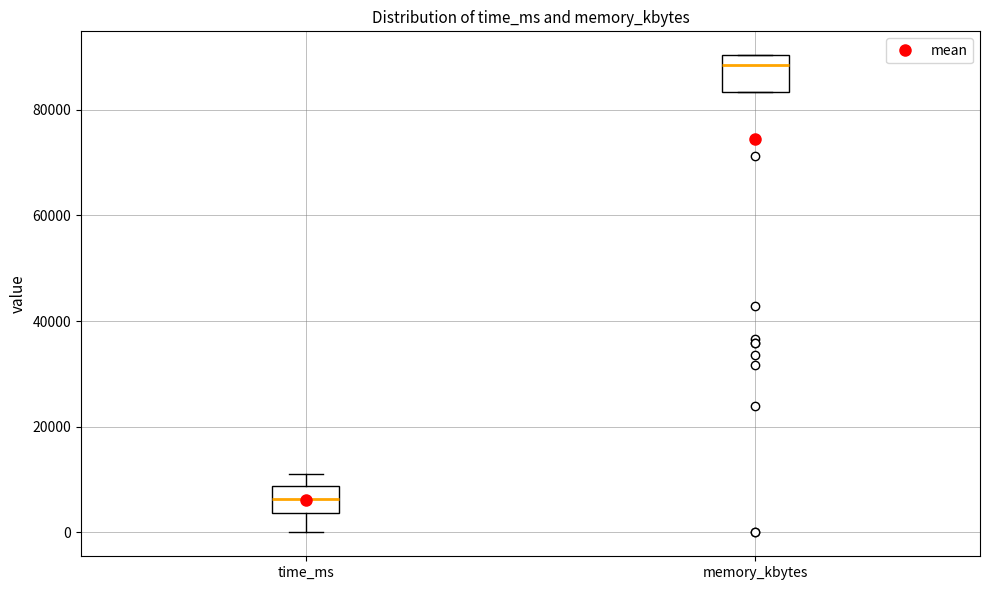

Reading left to right, transcribe this box plot: for each box, give where its median line is, the range the box spans, and where its two whiskers end, as read against the y-axis. The values are not printed on the chart, so give them approximately, as read against the axis.

time_ms: median 6000, box 4000 to 8000, whiskers 0 to 12000
memory_kbytes: median 88000, box 84000 to 90000, whiskers 84000 to 90000